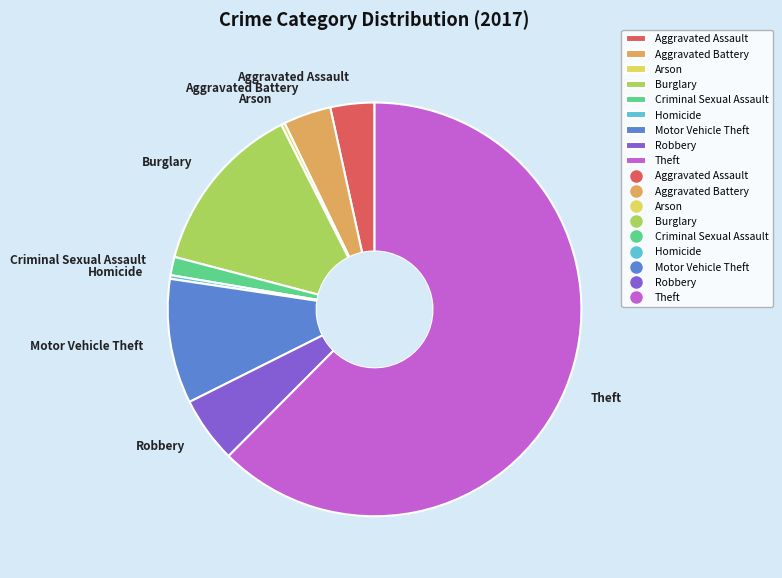

Is there a majority slice in this chart?

Yes